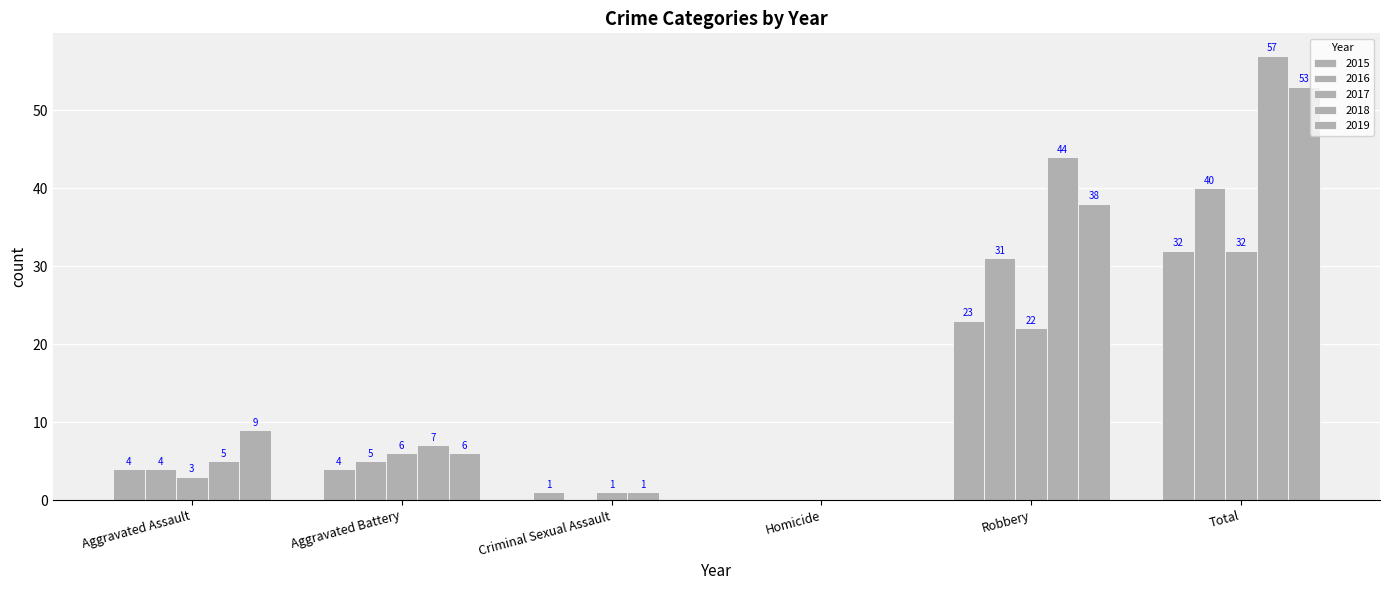

How many series are shown in this chart?

5